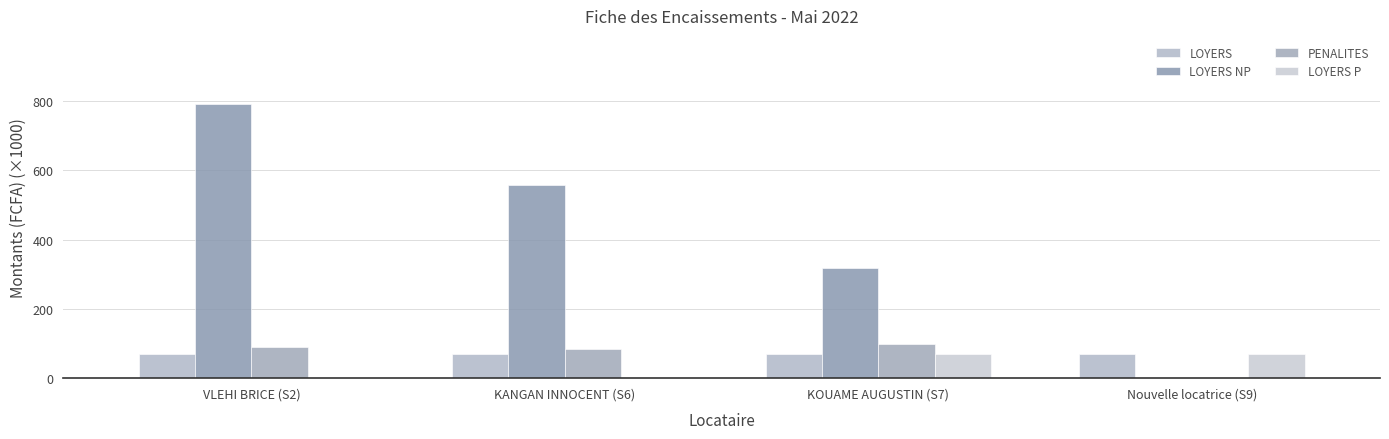

List the series in order of their peak value, highest first.

LOYERS NP, PENALITES, LOYERS, LOYERS P